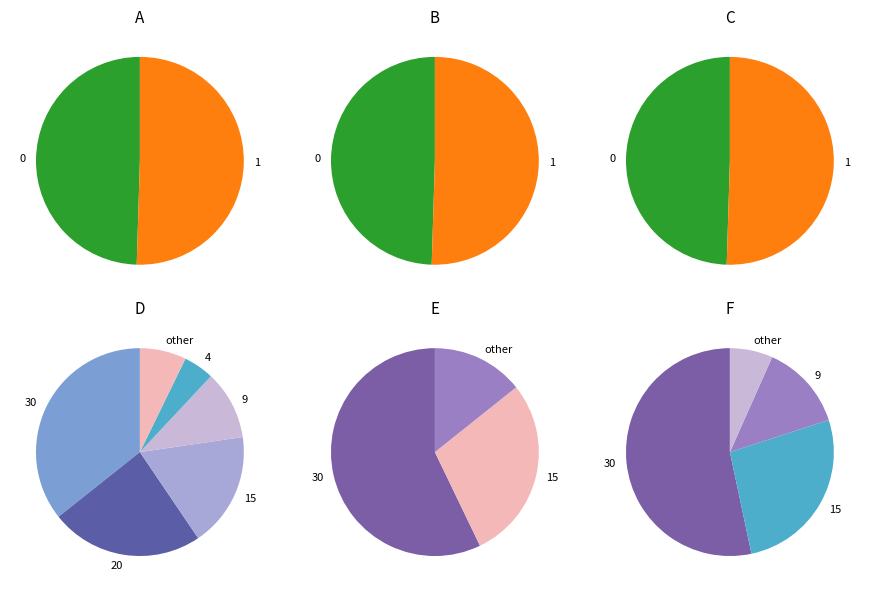

To the nearest percent, what is the difference between the largest and smallest slice percentages?

1%